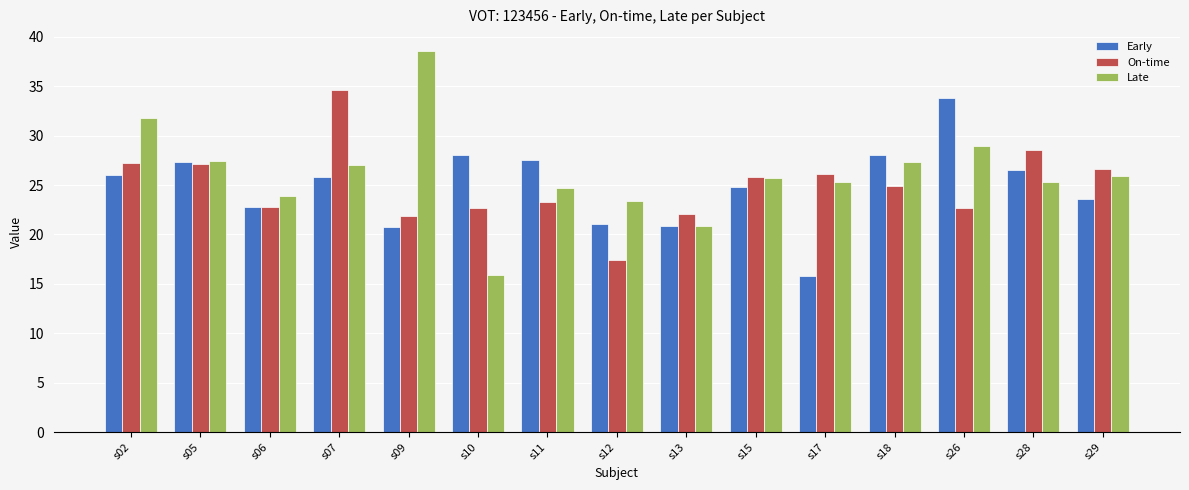

Are the bars grouped side by side (vs. stacked)?

Yes